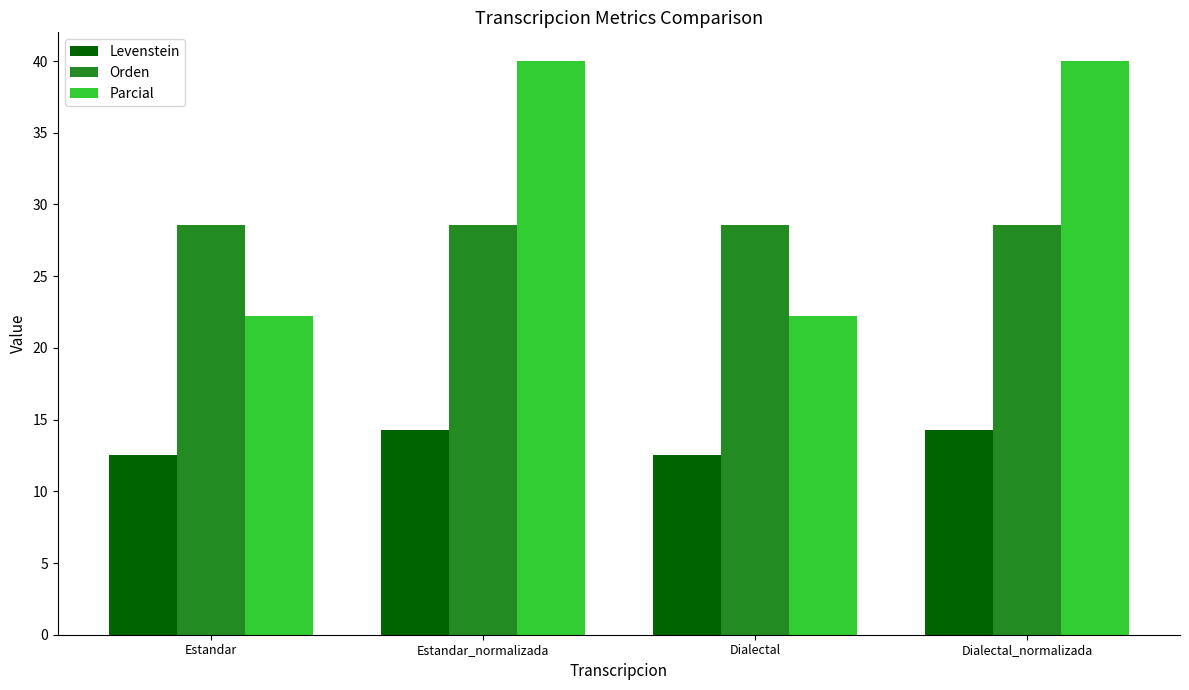

What is the average value of the Orden series?

28.6